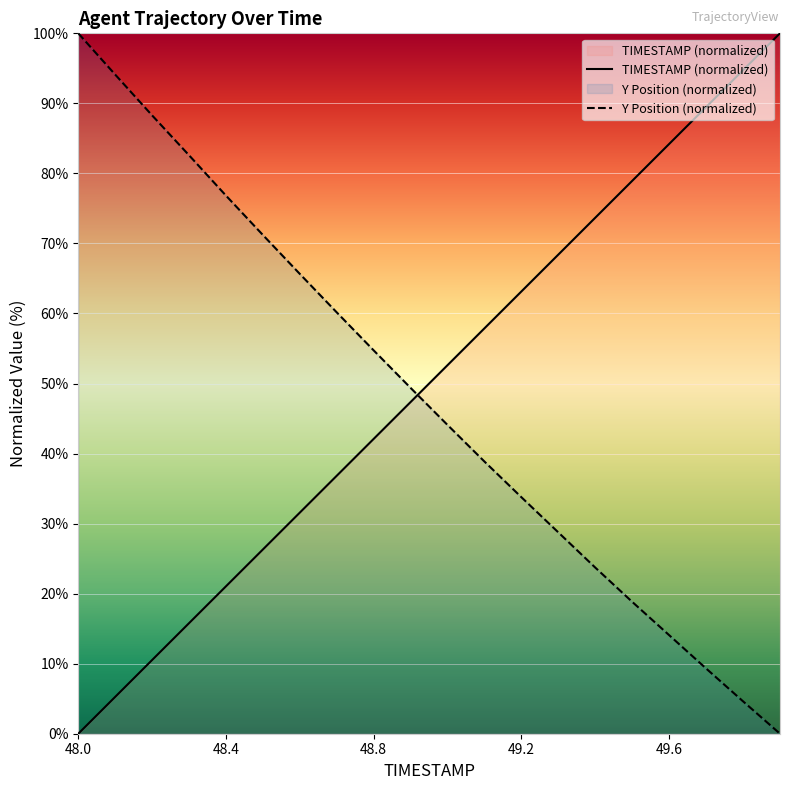

How many times do Y Position (normalized) and TIMESTAMP (normalized) cross each other?

1